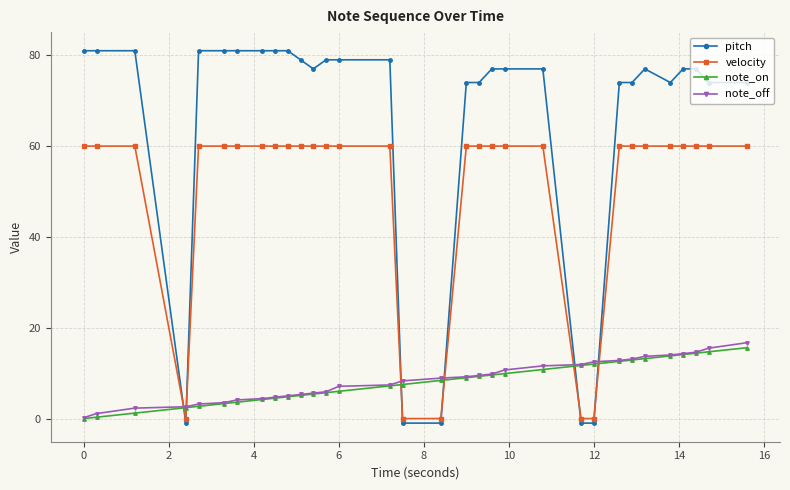

How many times do pitch and velocity cross each other?

6